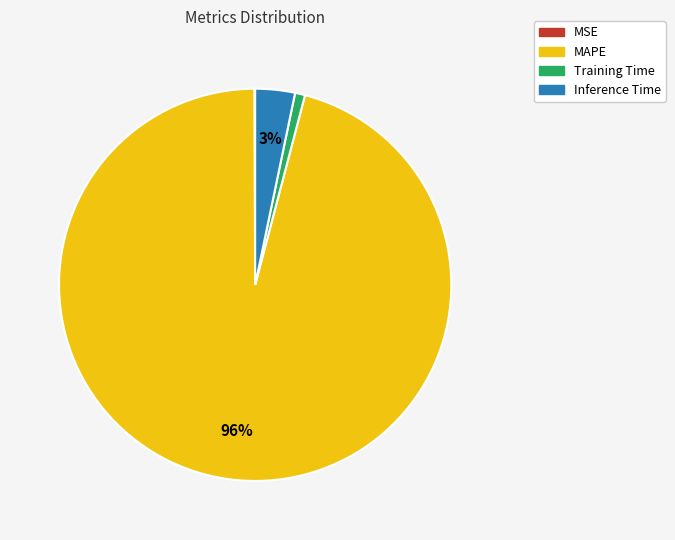

What percentage is the MAPE slice, to the nearest percent?

96%